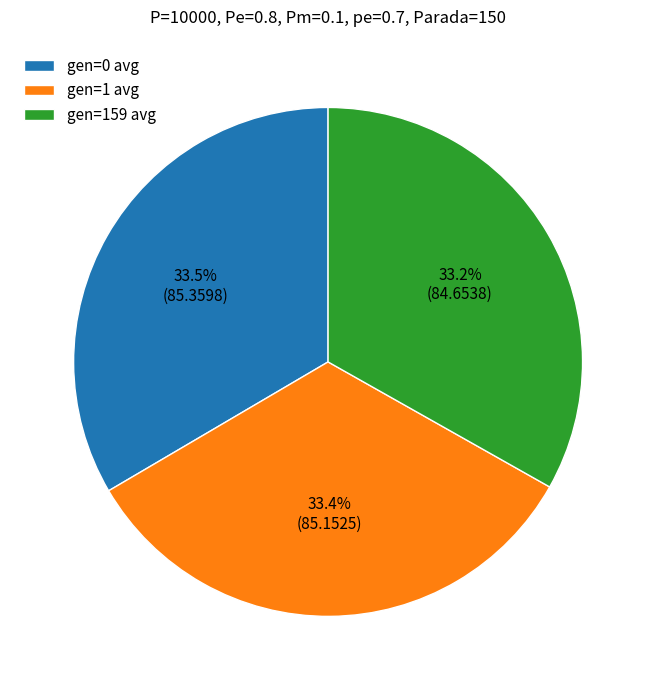

Is there a majority slice in this chart?

No